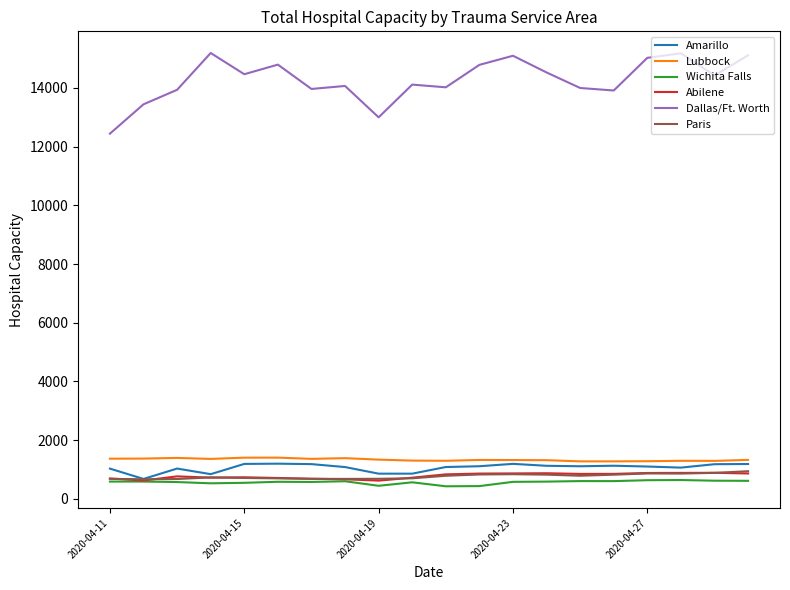

Which series has the largest total across all categories?

Dallas/Ft. Worth